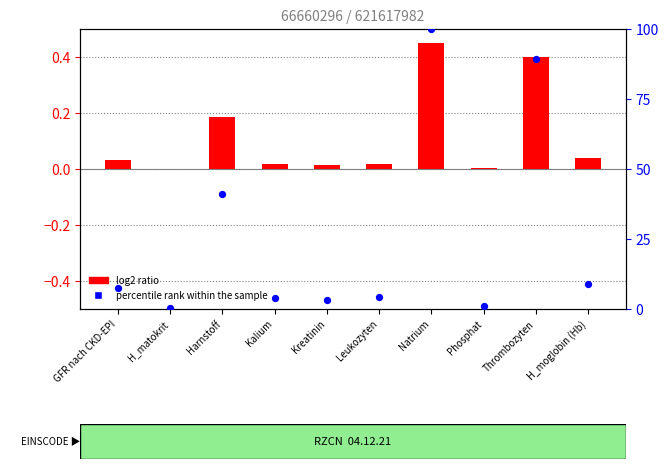

Which series reaches the maximum Y coordinate?

percentile rank within the sample